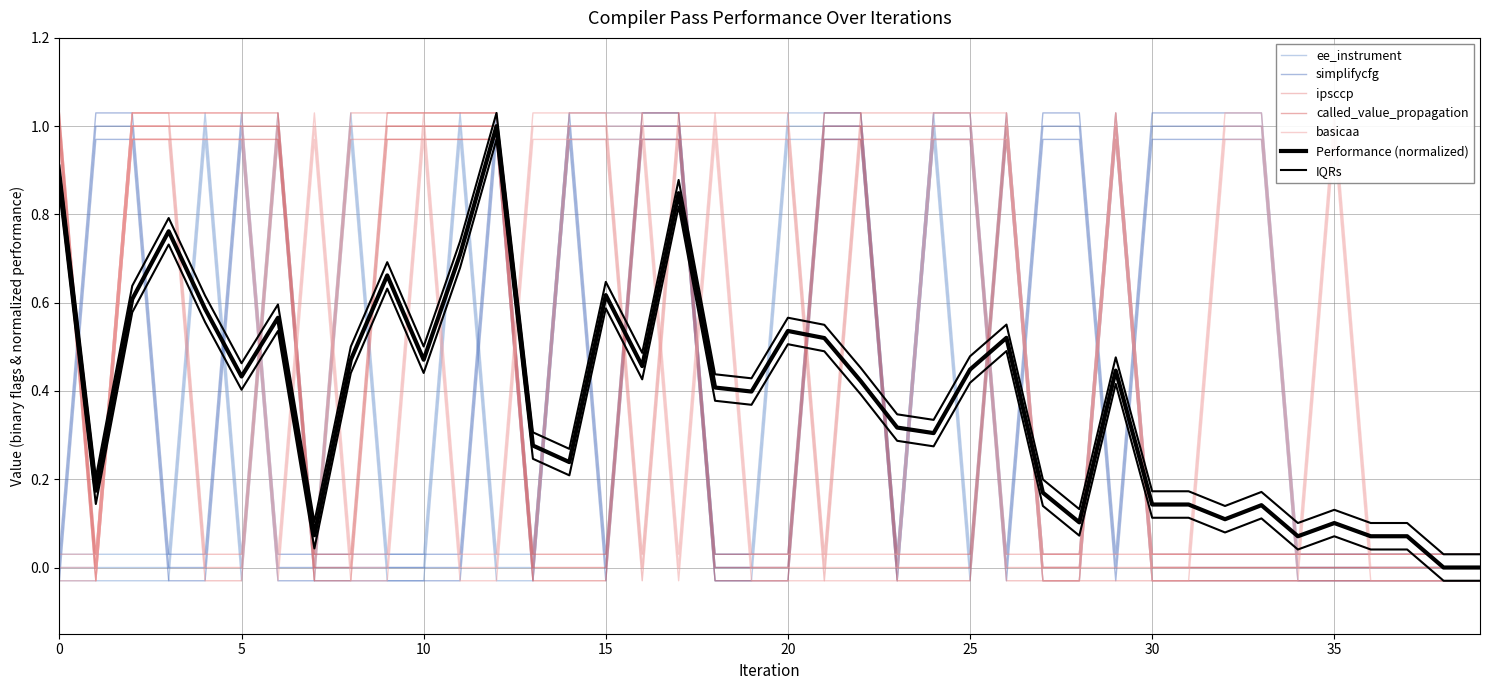

True or false: basicaa has more than 2 interior local peaks.

True